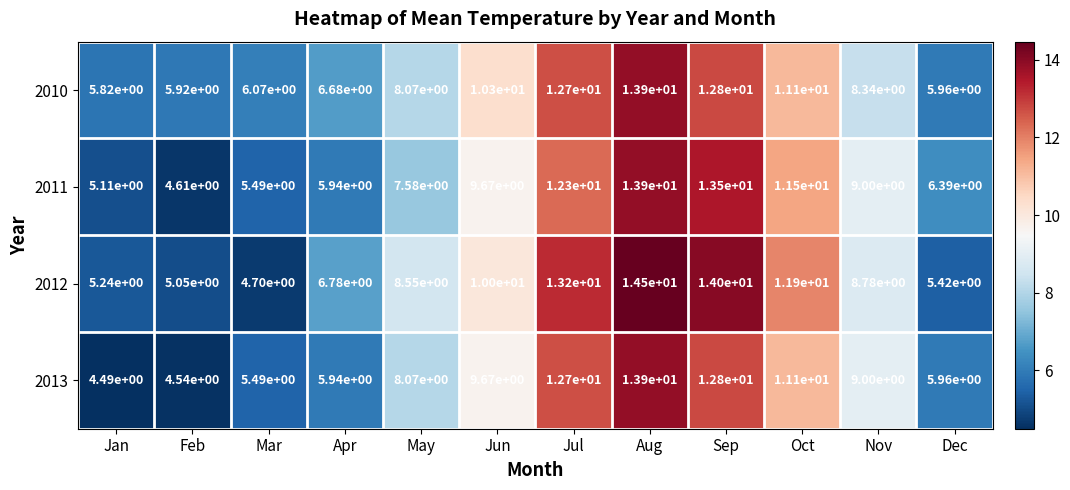

Which category has the lowest value in the 2013 series?

Jan